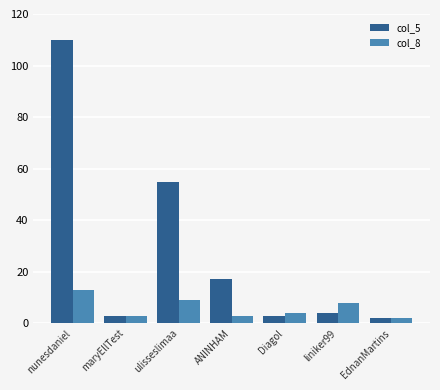

Does the chart contain any negative values?

No